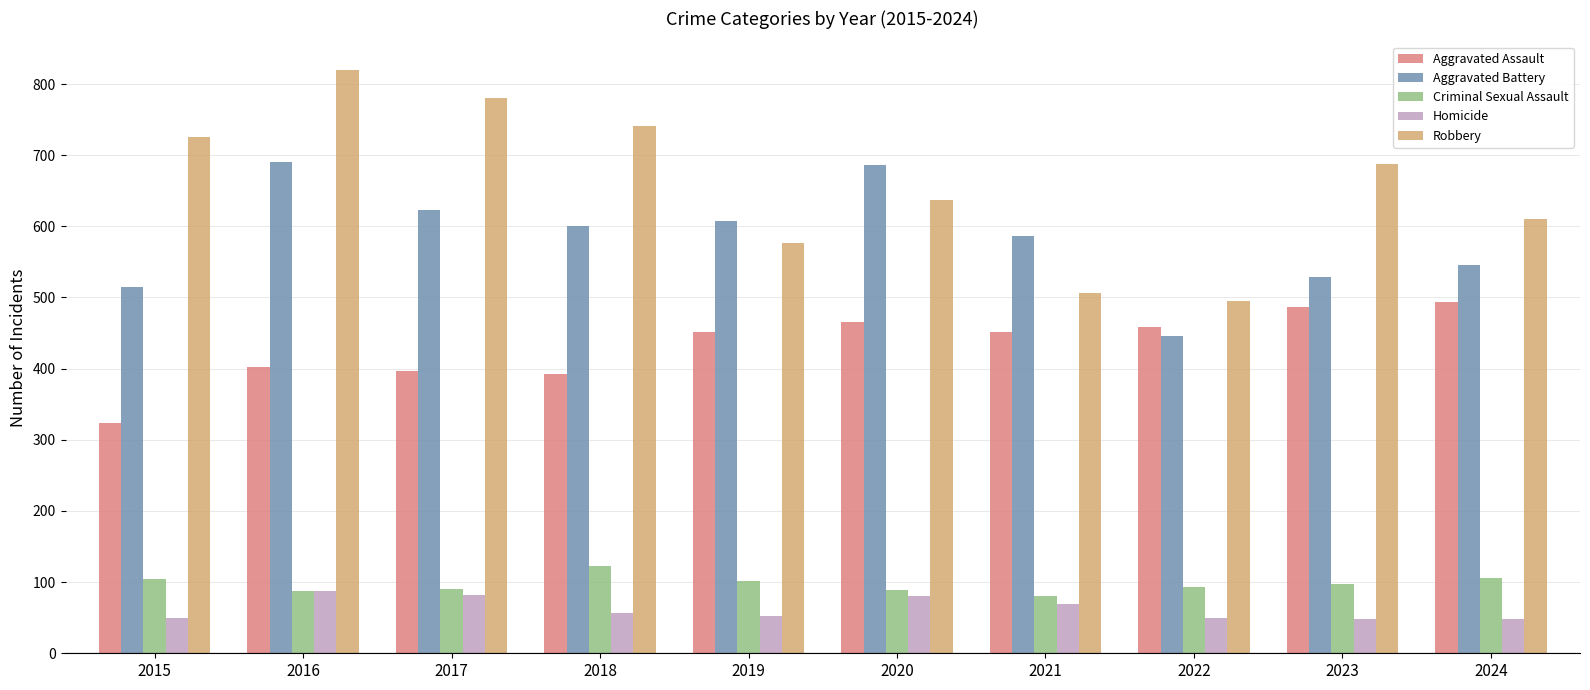

Which series has the widest spread of values?

Robbery